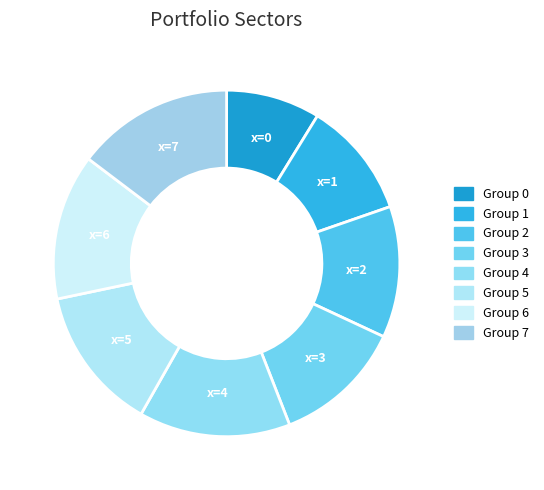

Is there any slice that represents more than half of the pie?

No